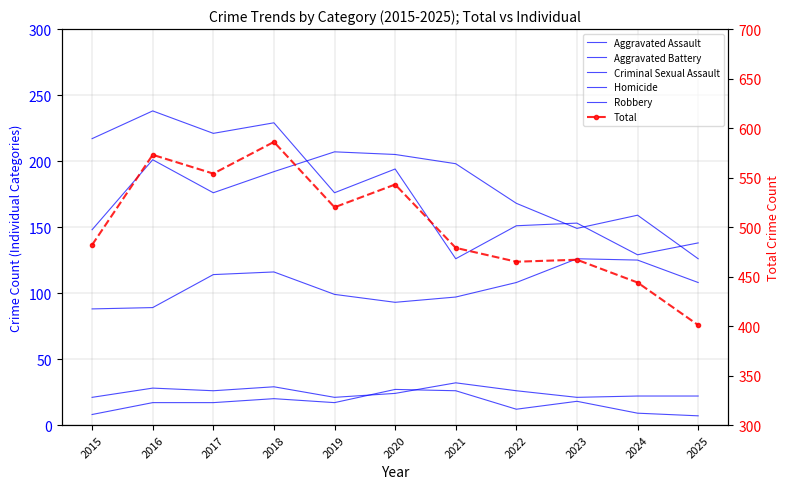

True or false: Aggravated Battery has more than 2 interior local peaks.

True